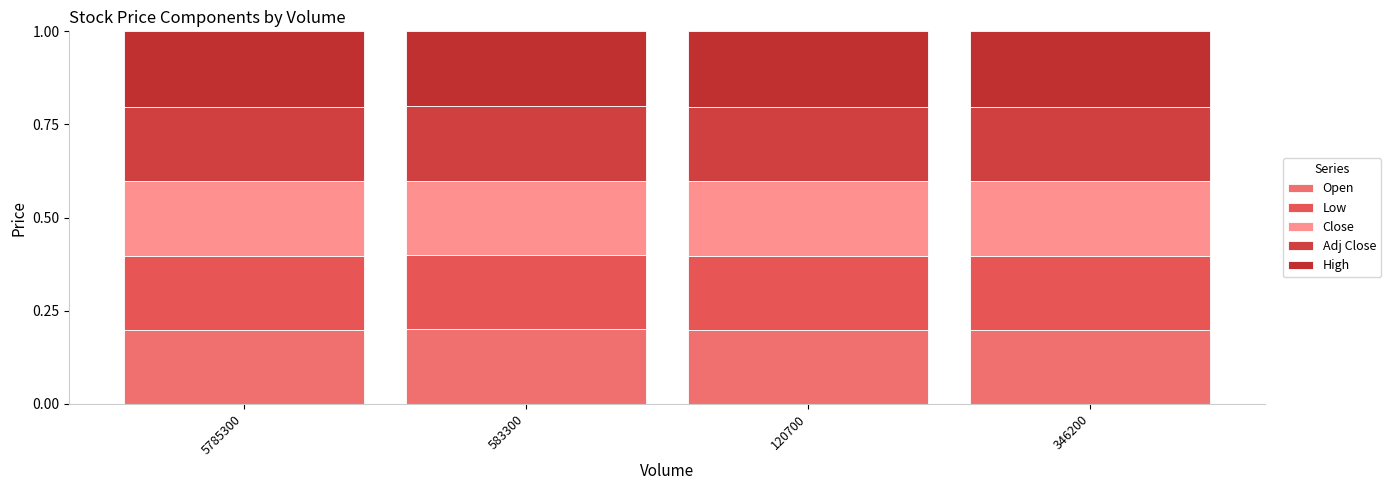

How many data points does each series have?

4